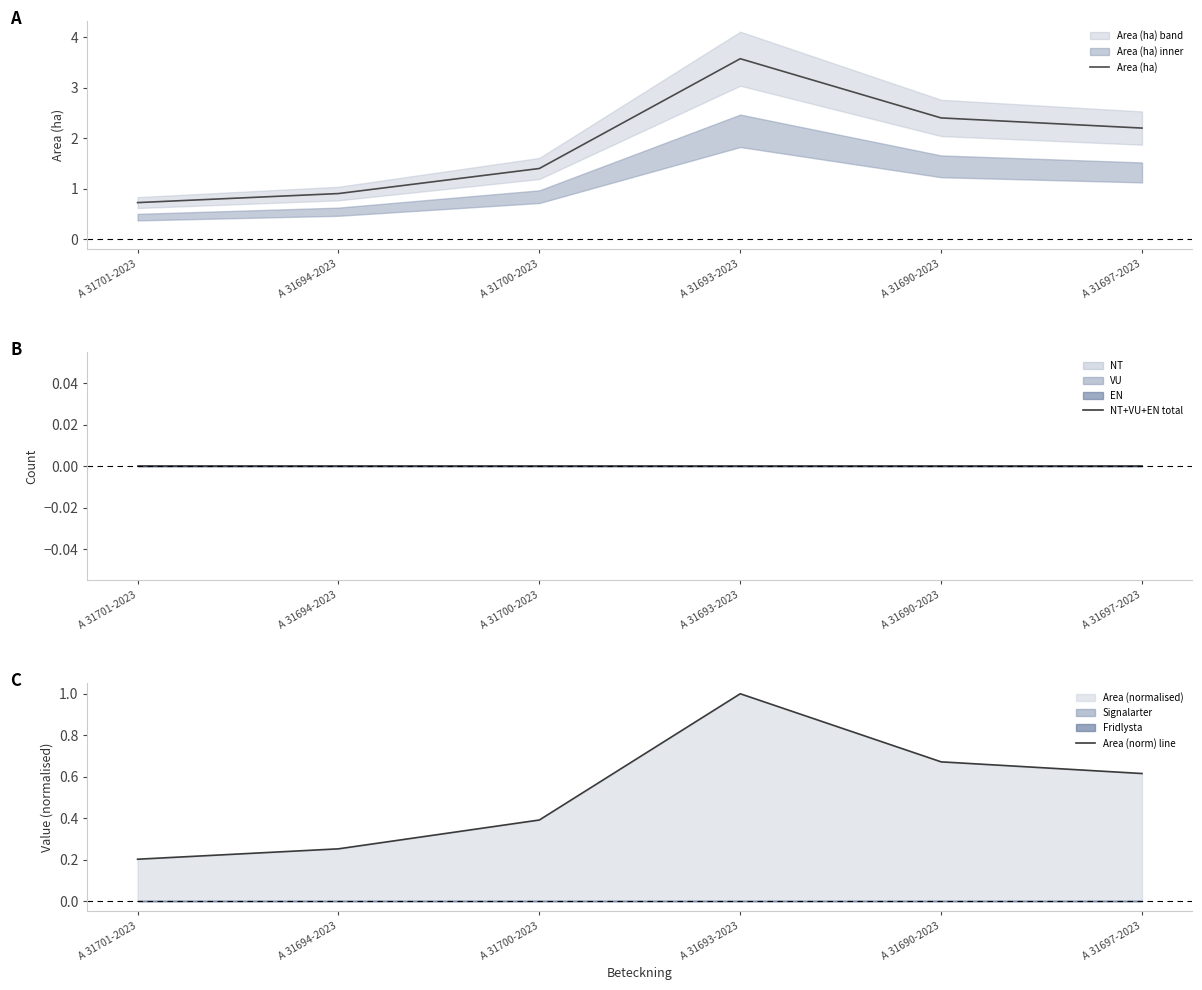

Rank the series by their average value, from highest to lowest.

Area (ha), Area (norm) line, NT+VU+EN total